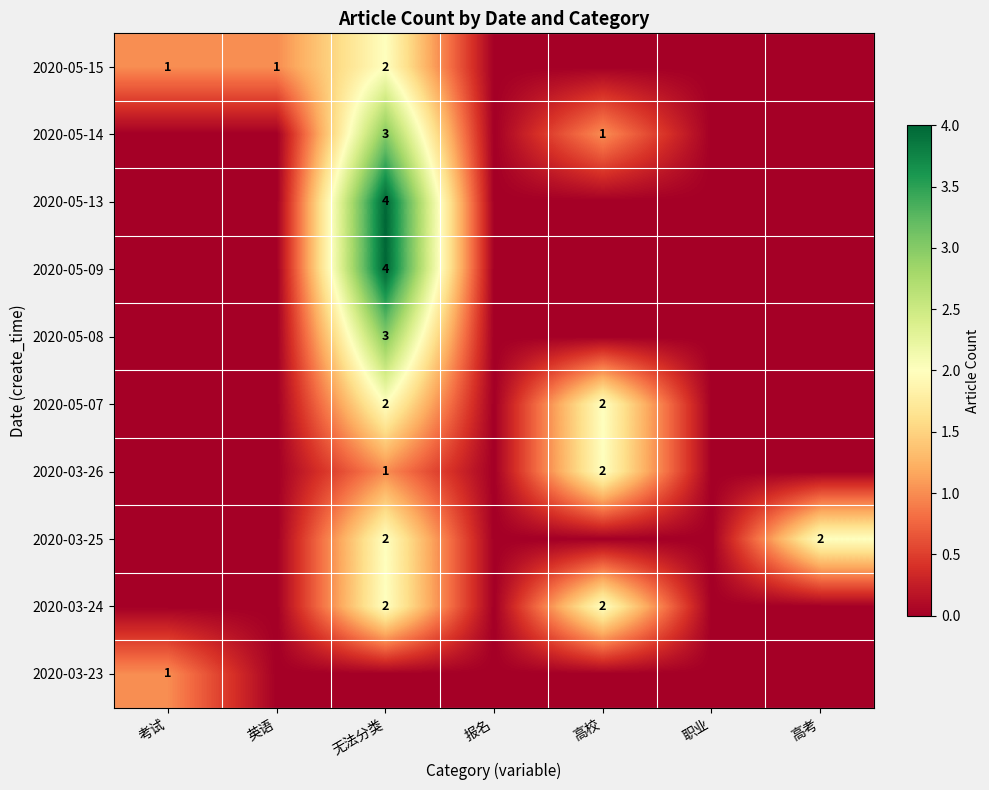

True or false: 2020-05-15 has a value of 2 at 无法分类.

True